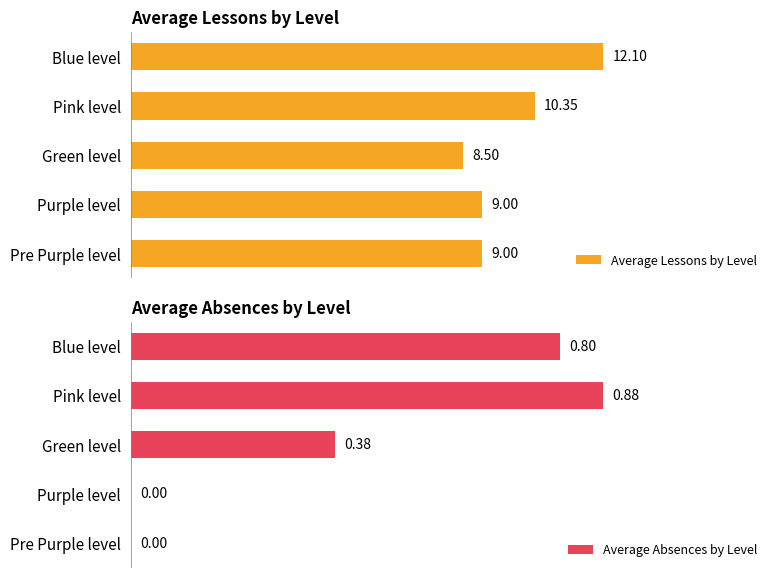

Reading right to left, transcribe all the data shown in this chart.

Average Lessons by Level: 9.0	9.0	8.5	10.3	12.1
Average Absences by Level: 0.0	0.0	0.4	0.9	0.8